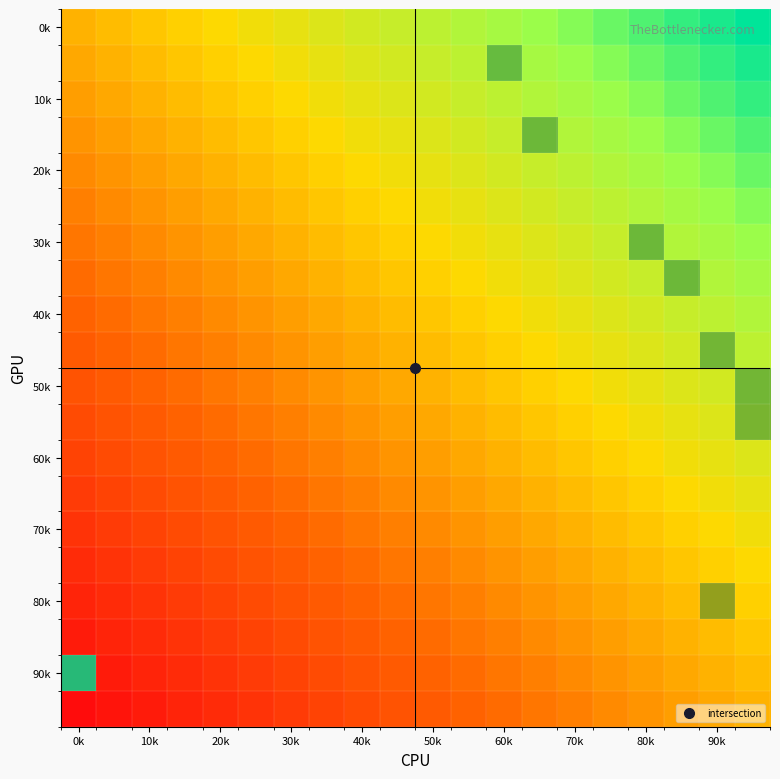

Which label corresponds to the smallest value in the chart?

0k